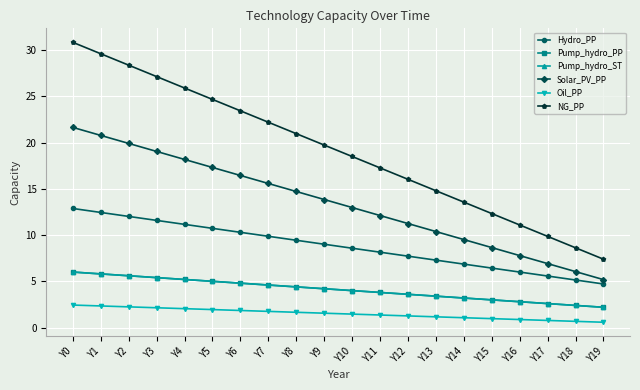

What is the difference between the highest and lowest values at Y16?

10.2